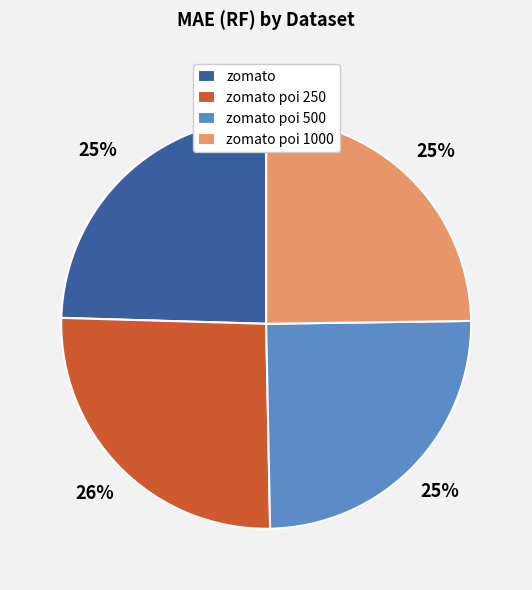

Is zomato poi 500 the majority of the pie?

No